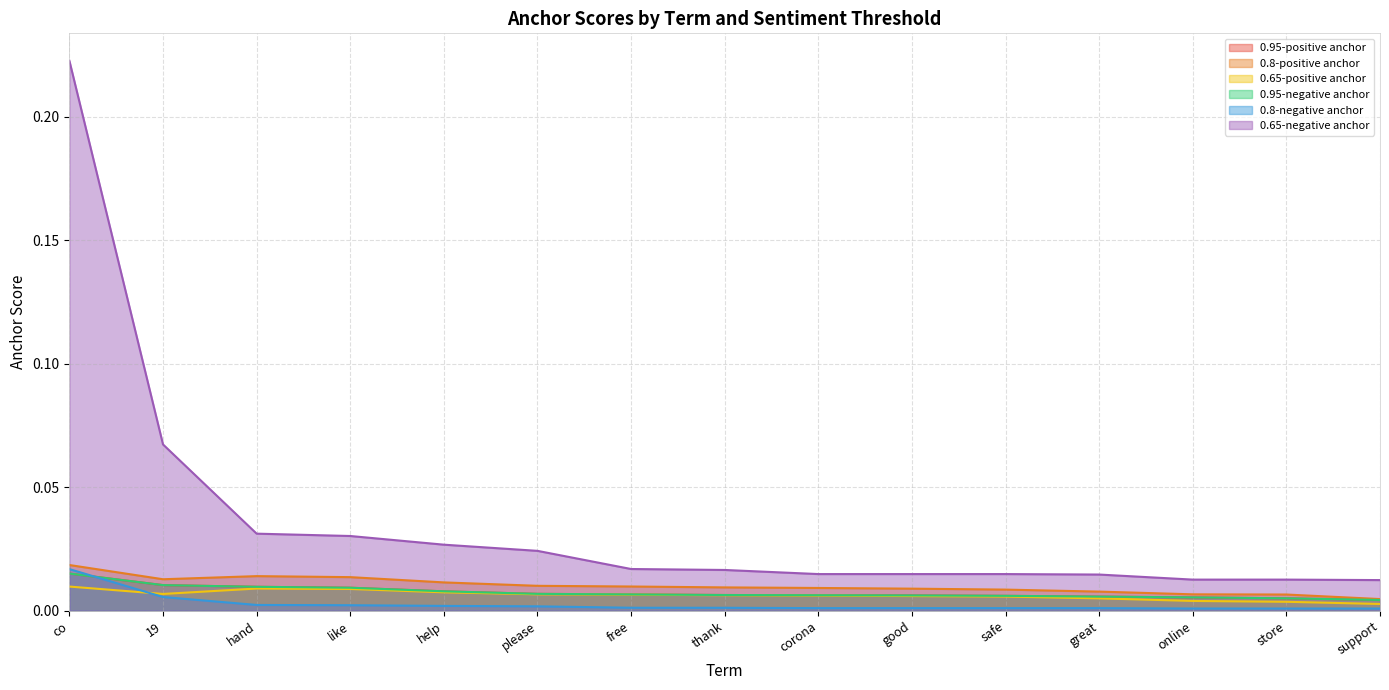

True or false: 0.95-positive anchor has more than 0 interior local peaks.

False